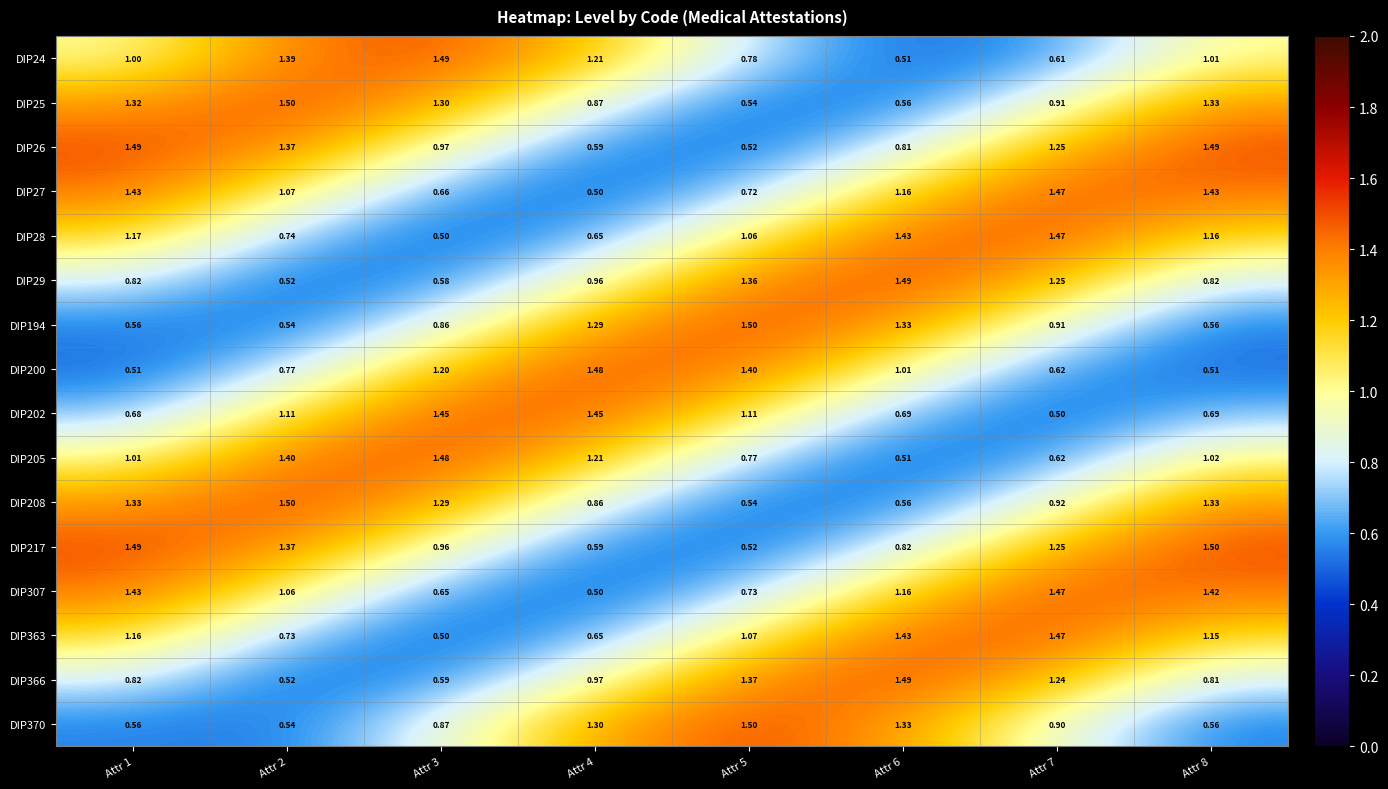

Is the value of DIP307 at Attr 6 greater than the value of DIP25 at Attr 6?

Yes